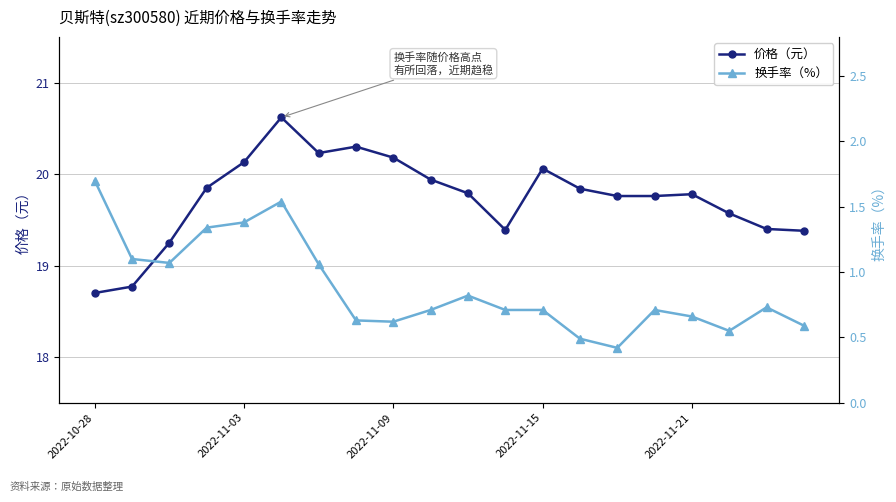

At how many categories does at least one series exceed 18?

20